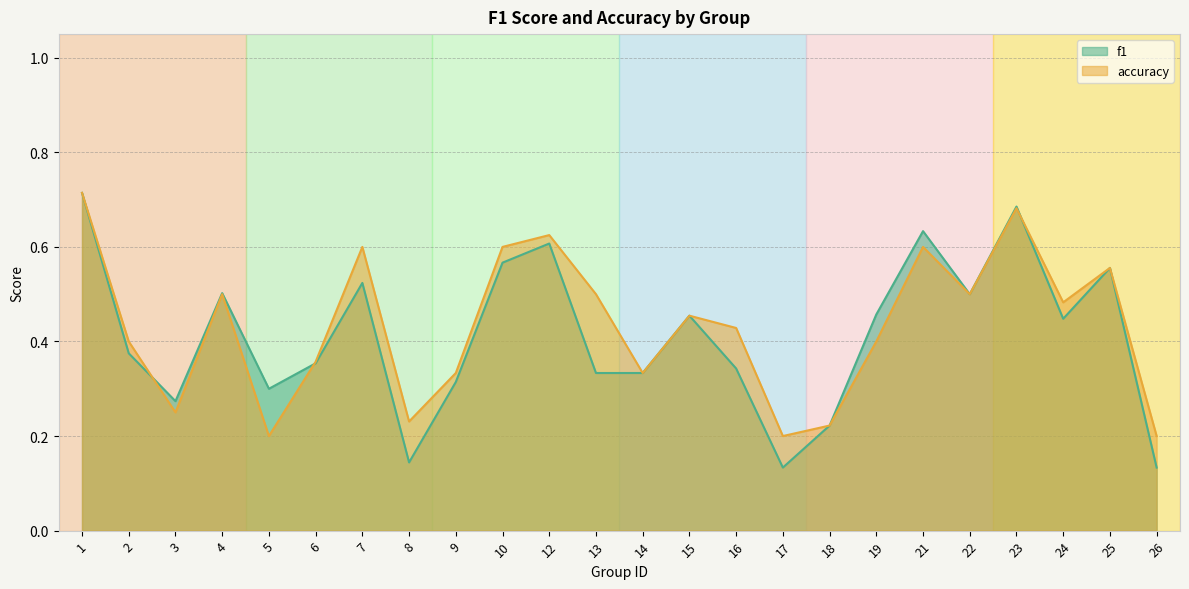

Between which two adjacent categories do f1 and accuracy first intersect?

2 and 3